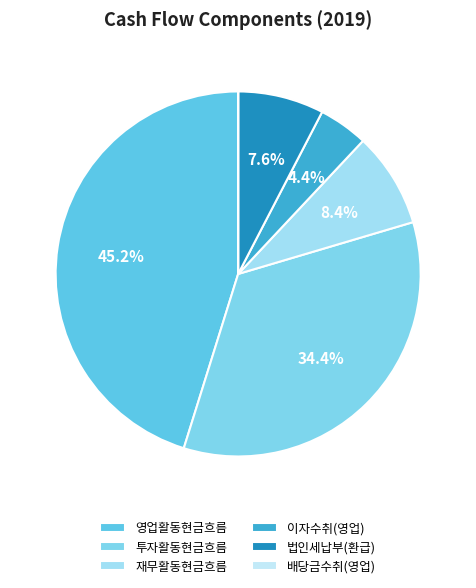

Approximately how many times larger is the value at 이자수취(영업) compared to 영업활동현금흐름?

0.1